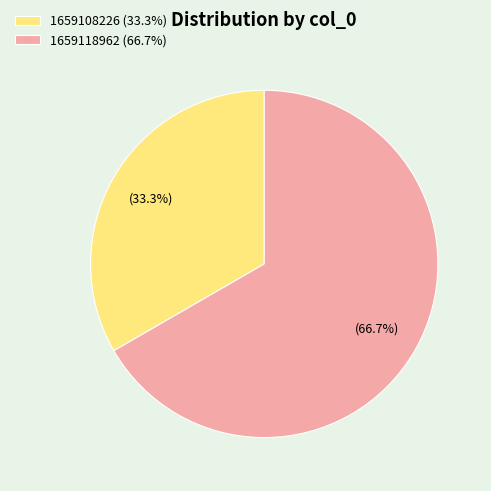

How many slices are in this pie chart?

2